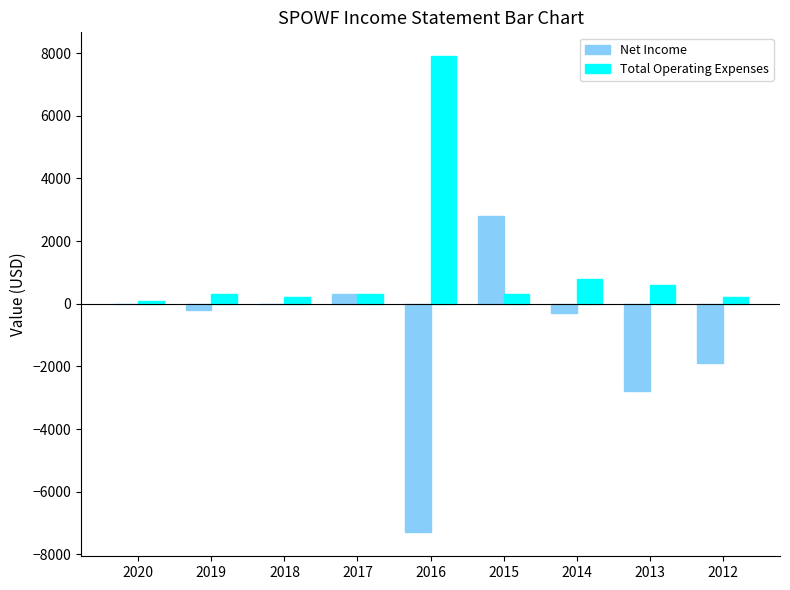

The value of Total Operating Expenses at 2014 is 800. True or false?

True